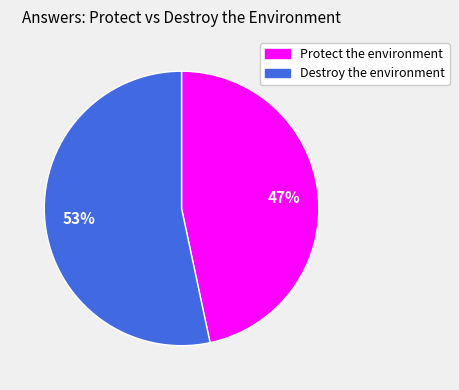

How many segments does this pie chart have?

2